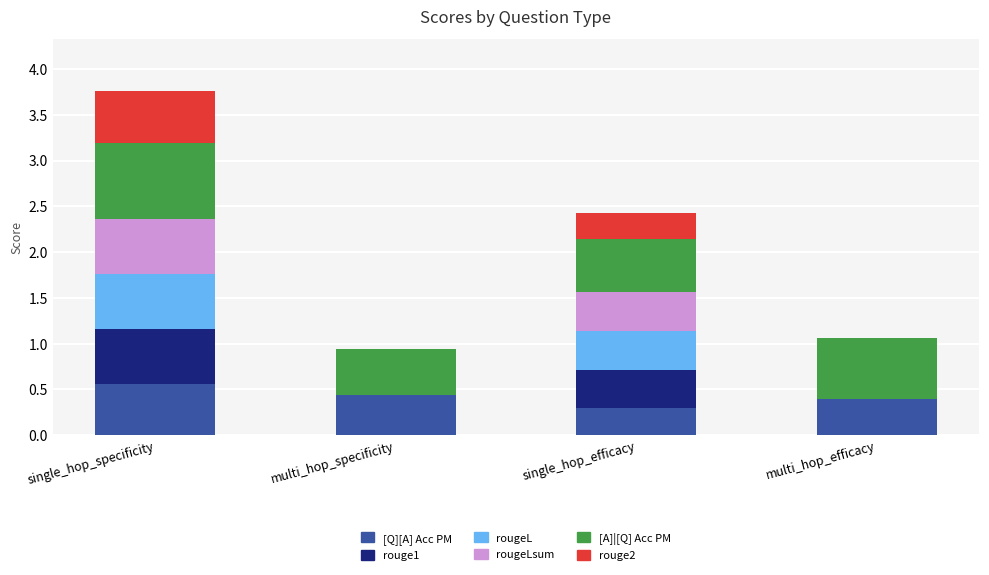

At which label does [Q][A] Acc PM reach its peak?

single_hop_specificity